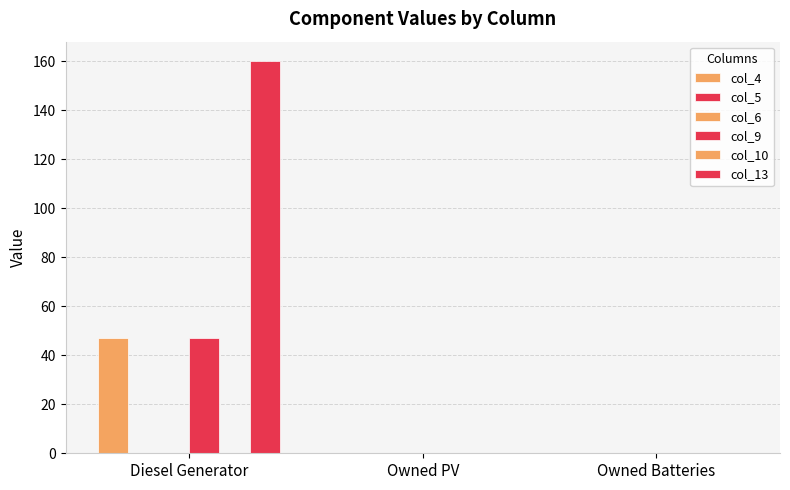

Where is col_9 nearest to the value 23?

Owned PV